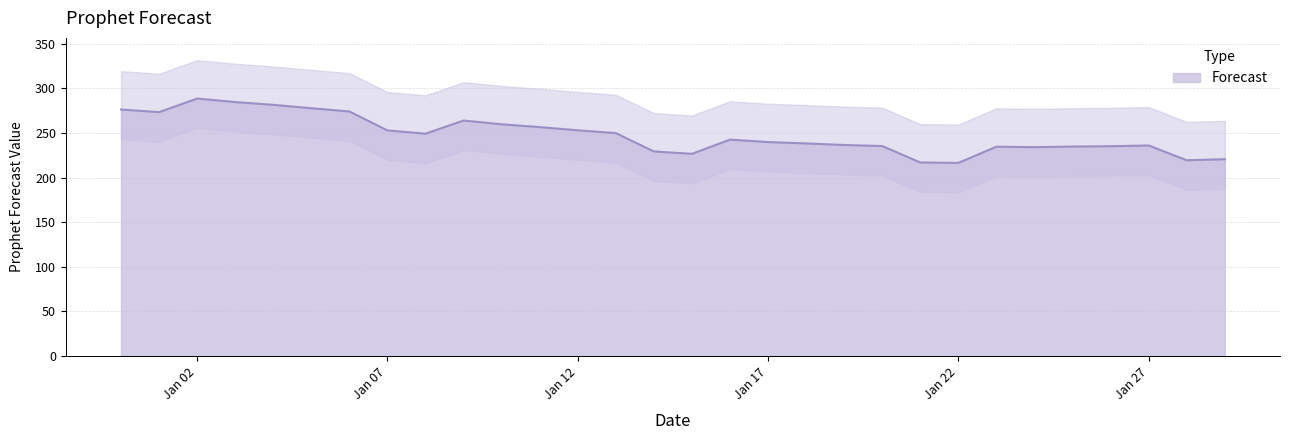

What is the highest value of the Forecast series?

288.5